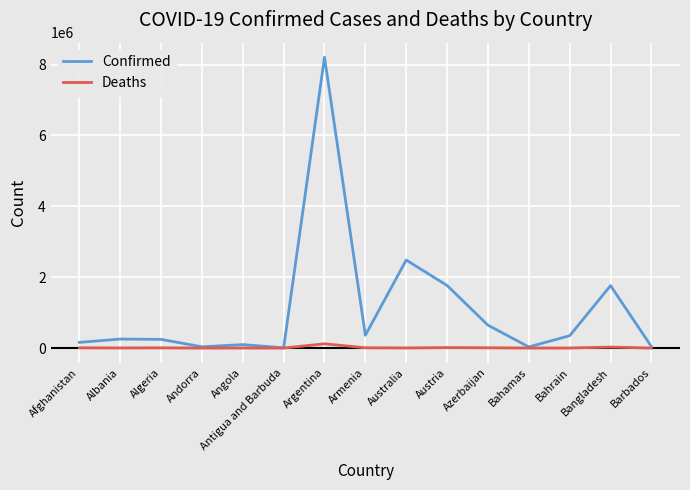

How many lines are shown in the chart?

2